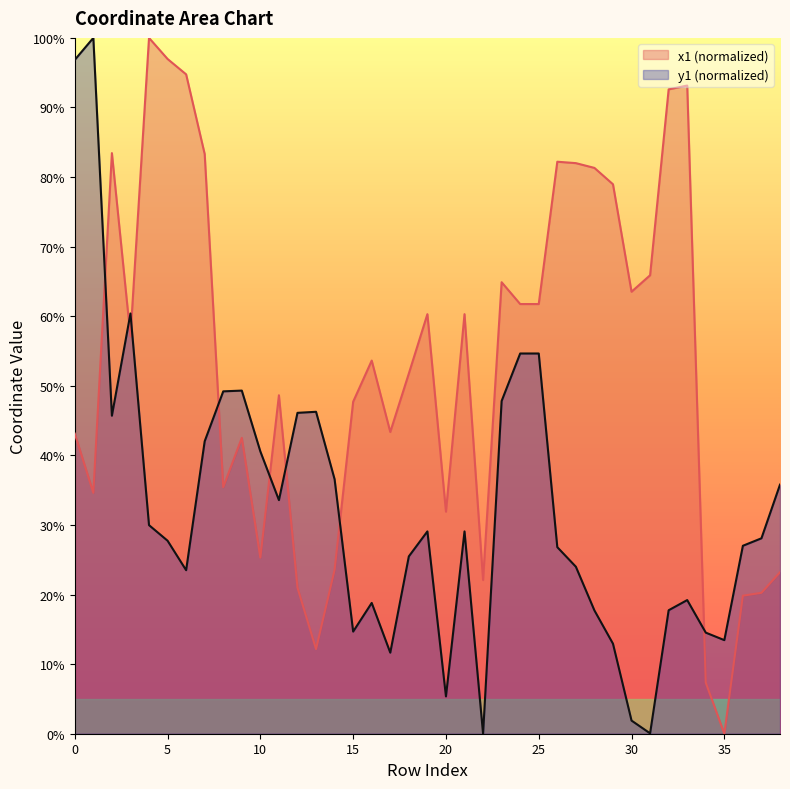

The y1 series shows 18.8 at 16. True or false?

True